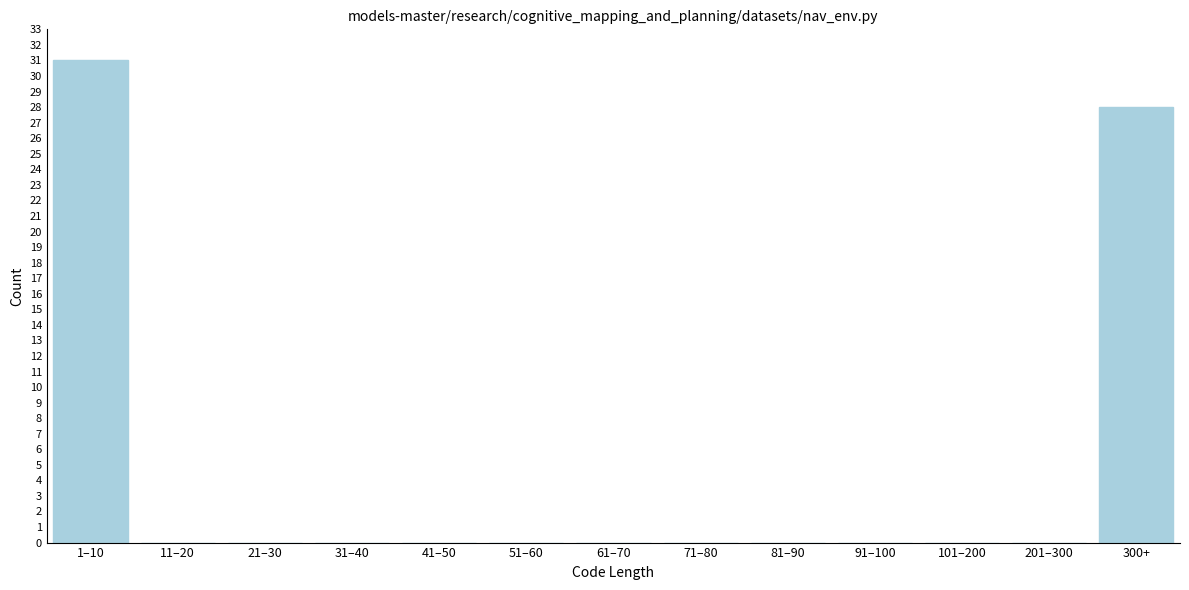

Reading right to left, extract all data points from this chart.

300+=28	201–300=0	101–200=0	91–100=0	81–90=0	71–80=0	61–70=0	51–60=0	41–50=0	31–40=0	21–30=0	11–20=0	1–10=31